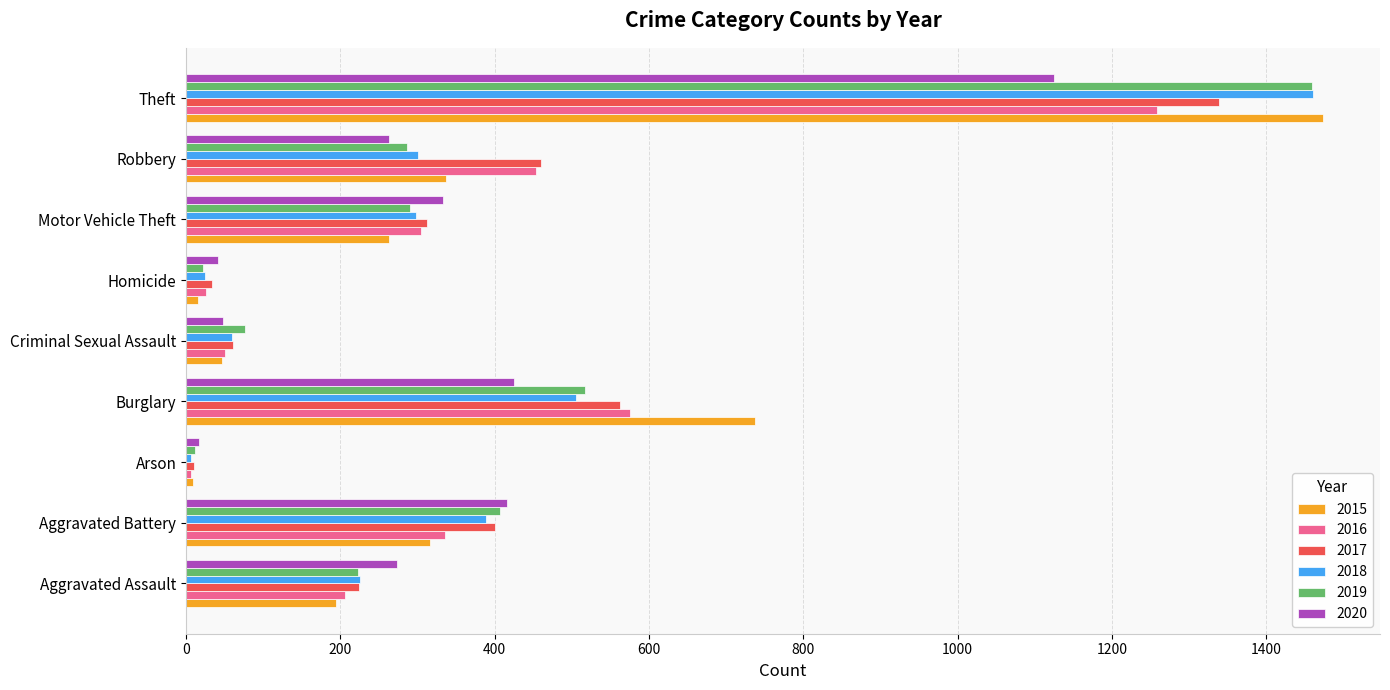

What is the average value of the 2018 series?

364